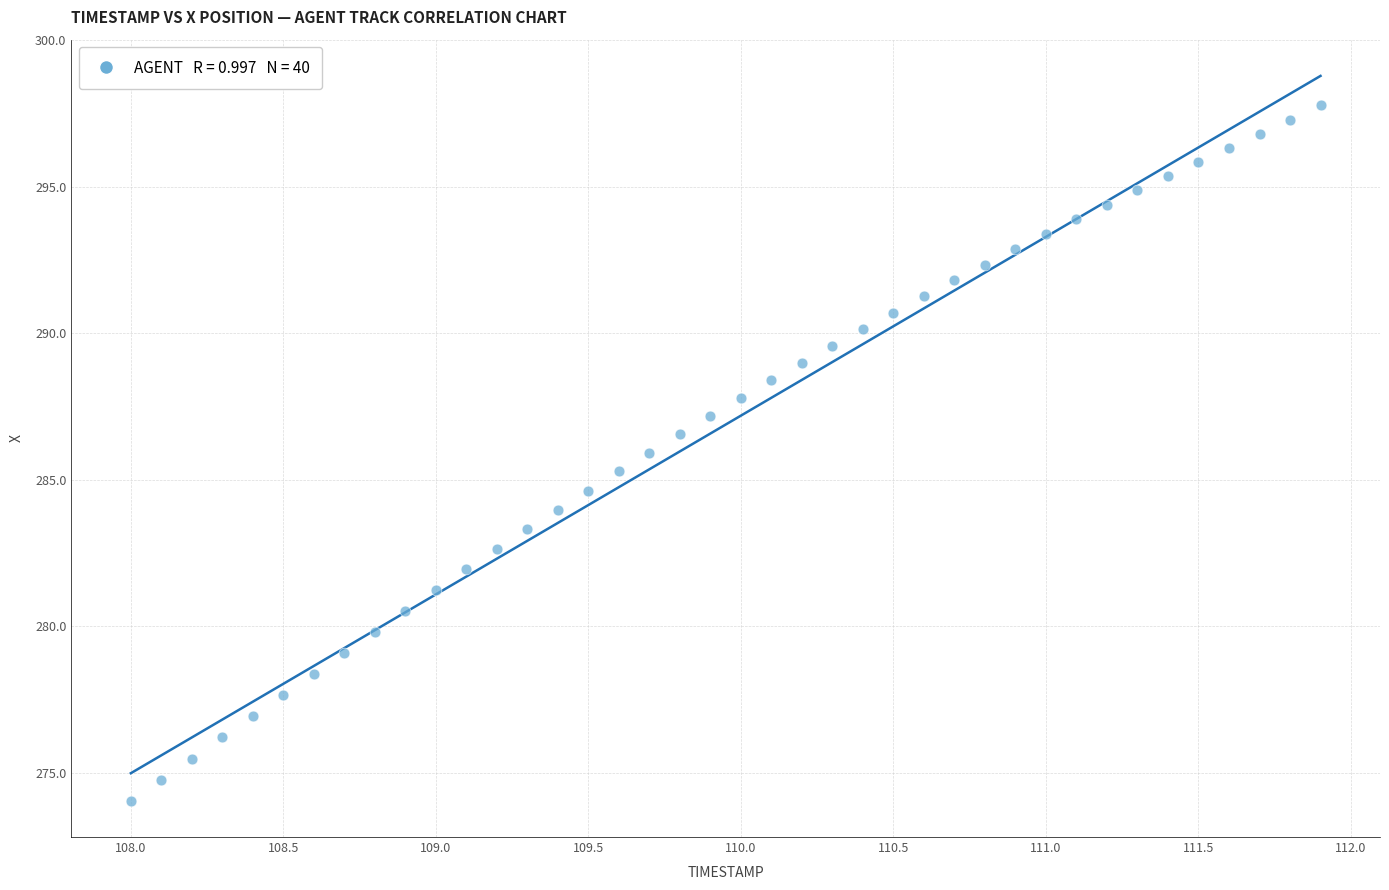

What is the range of X values (max minus min)?

3.9